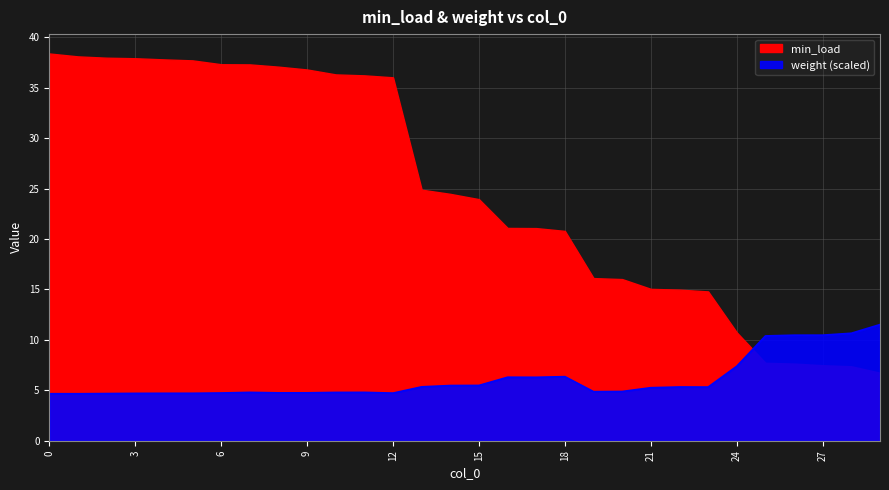

Between 23 and 28, which is larger?

28